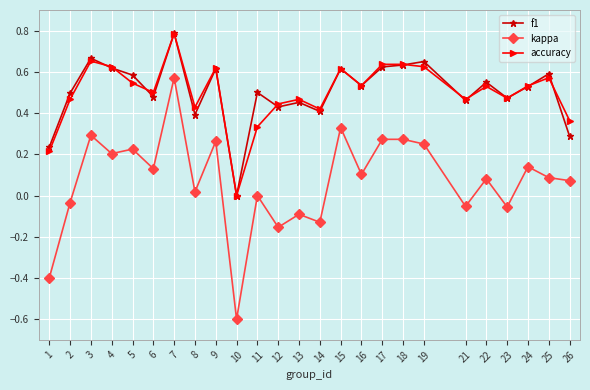

Is the value of f1 at 1 greater than the value of kappa at 15?

No